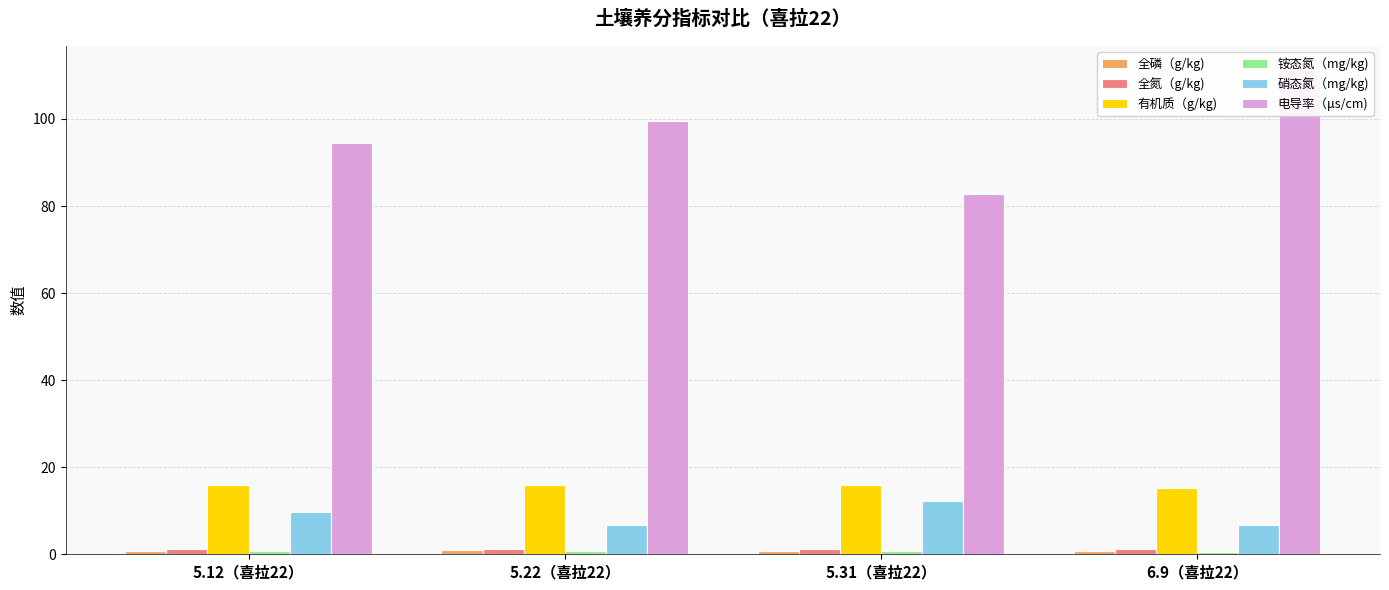

What are all the series names shown in the legend?

全磷（g/kg), 全氮（g/kg), 有机质（g/kg), 铵态氮（mg/kg), 硝态氮（mg/kg), 电导率（μs/cm)